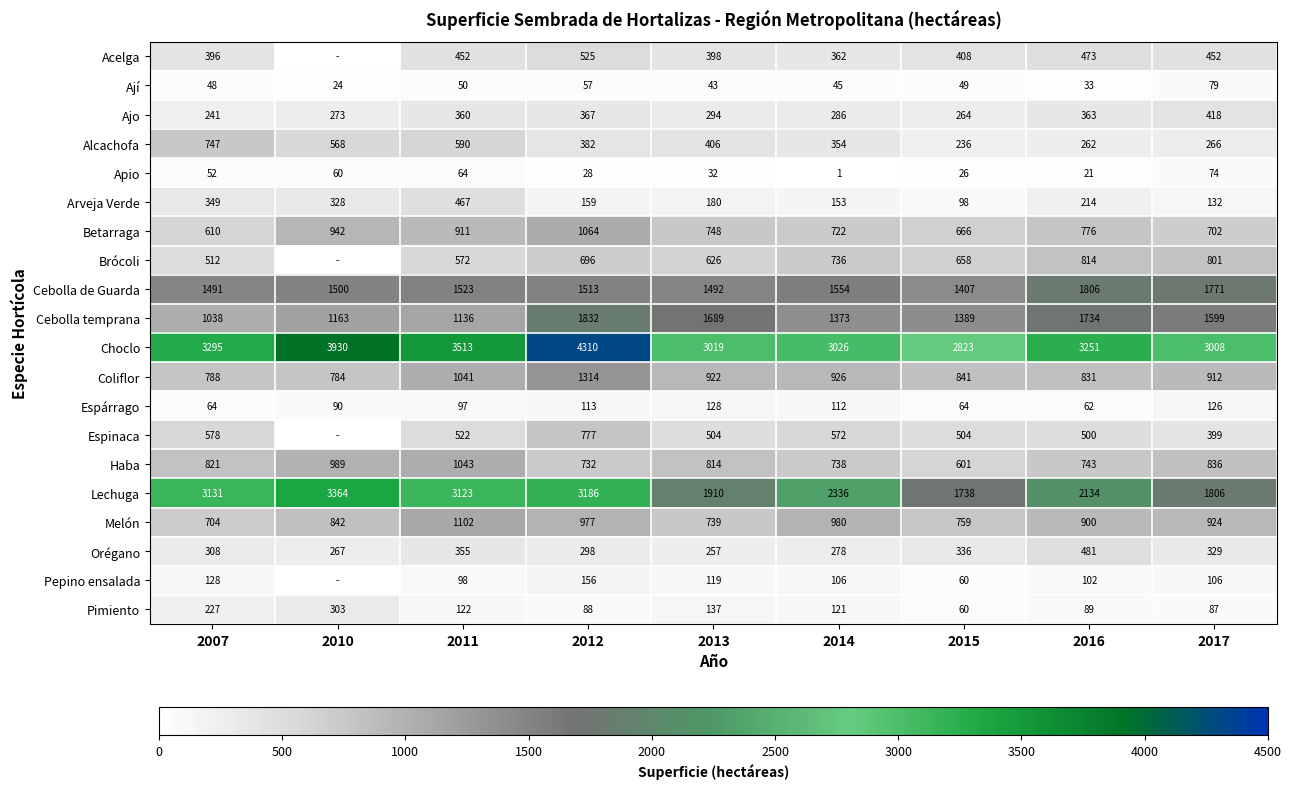

What is the spread (max minus min) of values at 2016?

3230